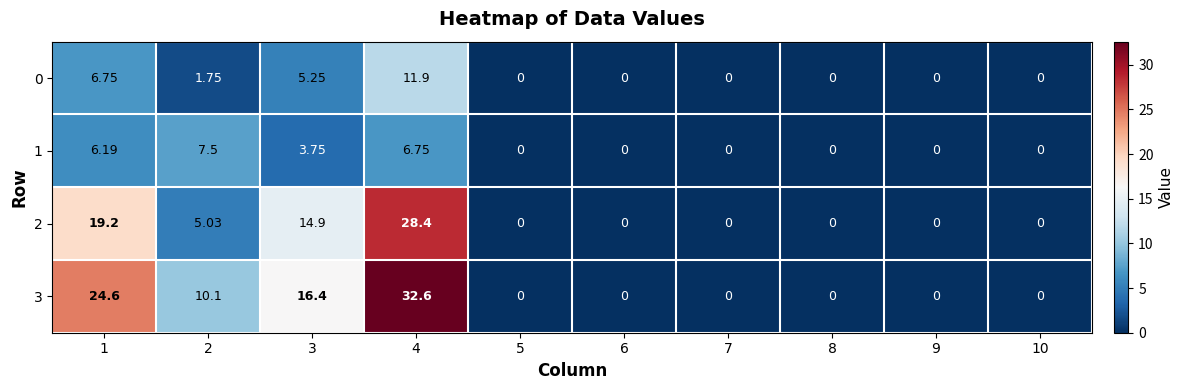

Is the value of 2 at 4 greater than the value of 3 at 5?

Yes